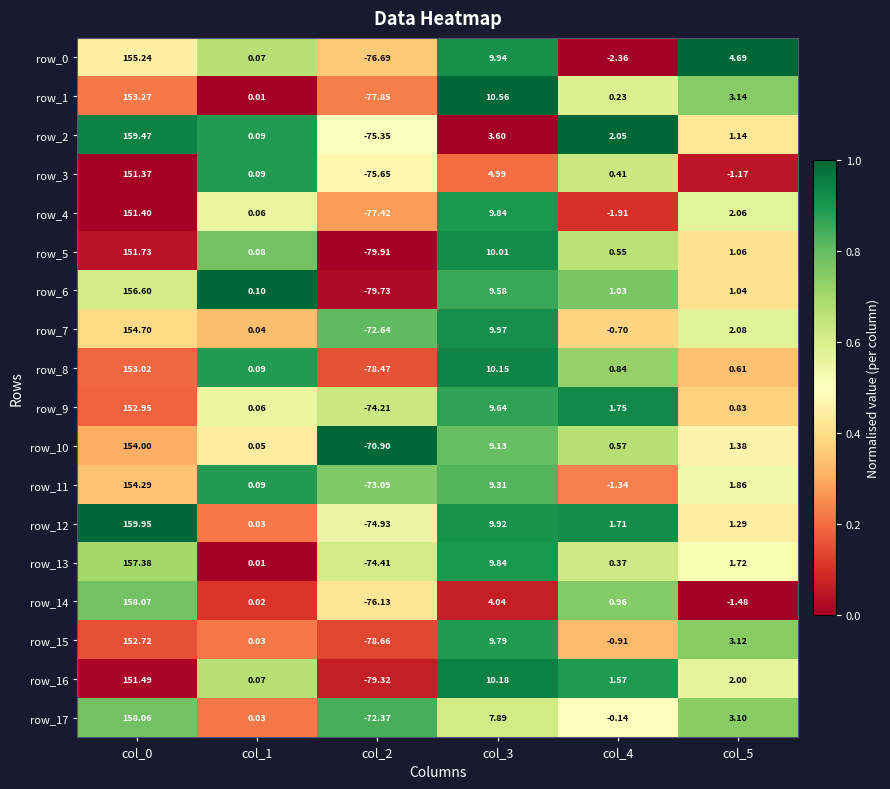

What is the spread (max minus min) of values at col_1?

0.1